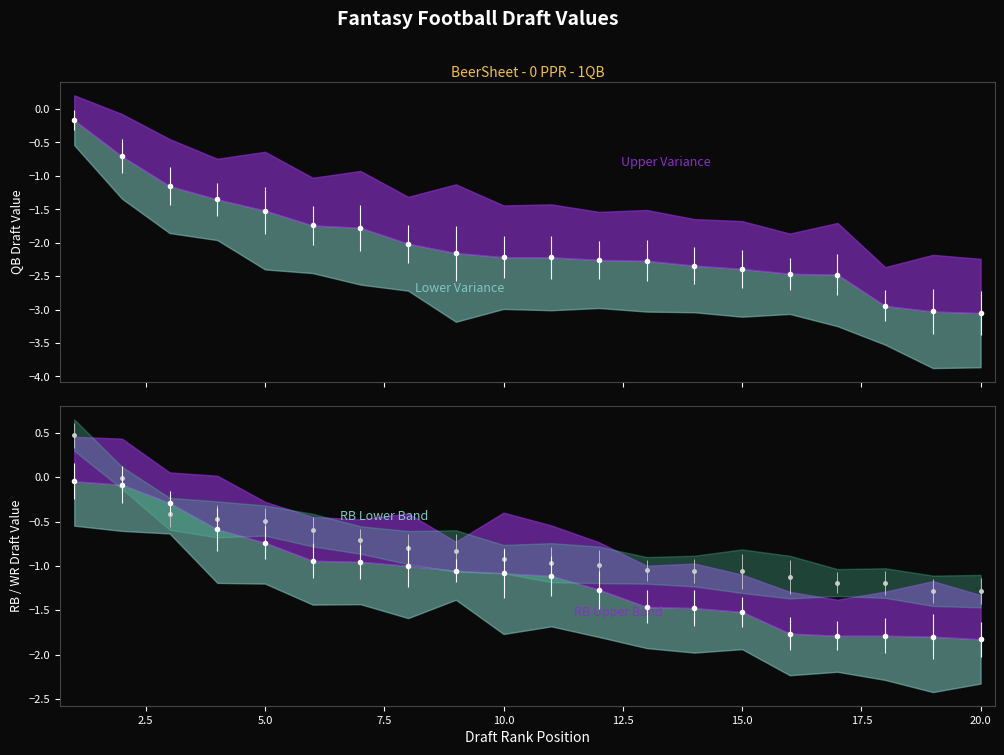

The value of WR_VAL at 13 is -1.5. True or false?

False